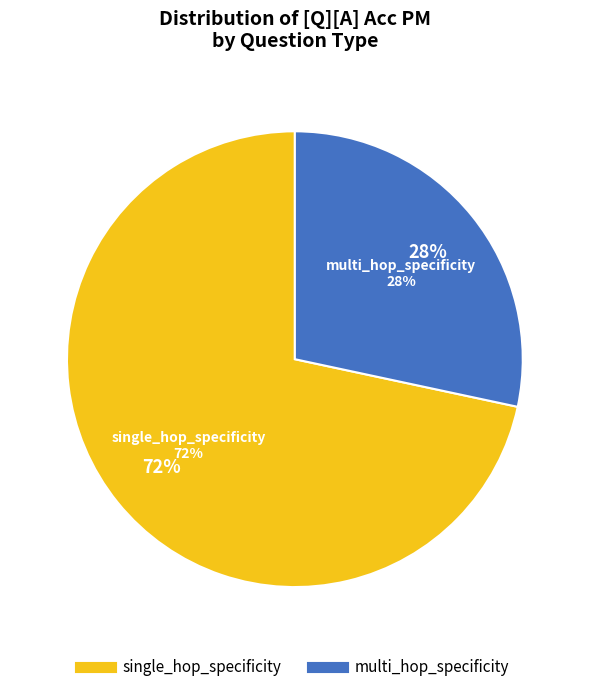

Count the number of slices in the pie.

6